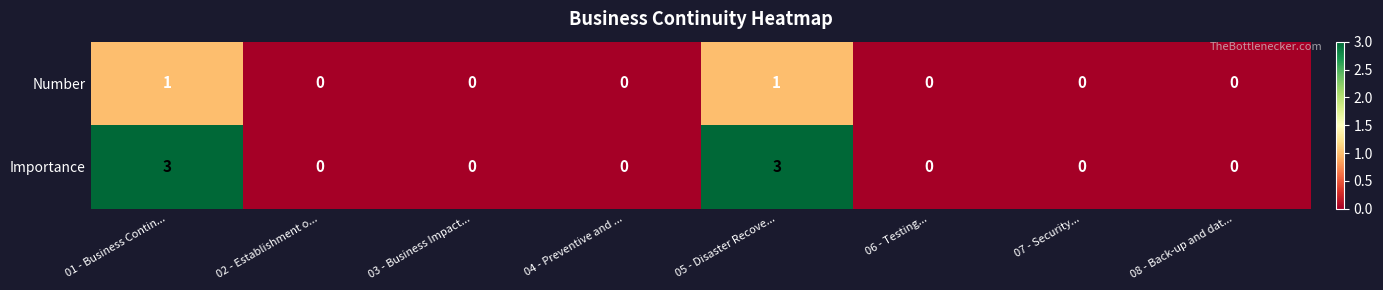

The value of Importance at 04 - Preventive and ... is 0. True or false?

True